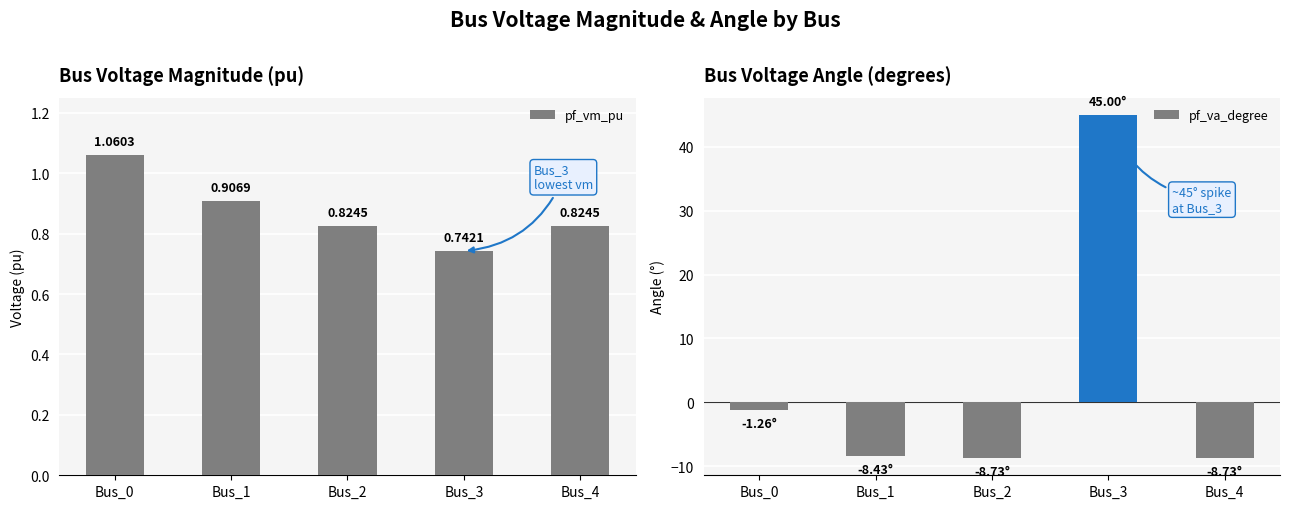

Which series has the widest spread of values?

pf_va_degree